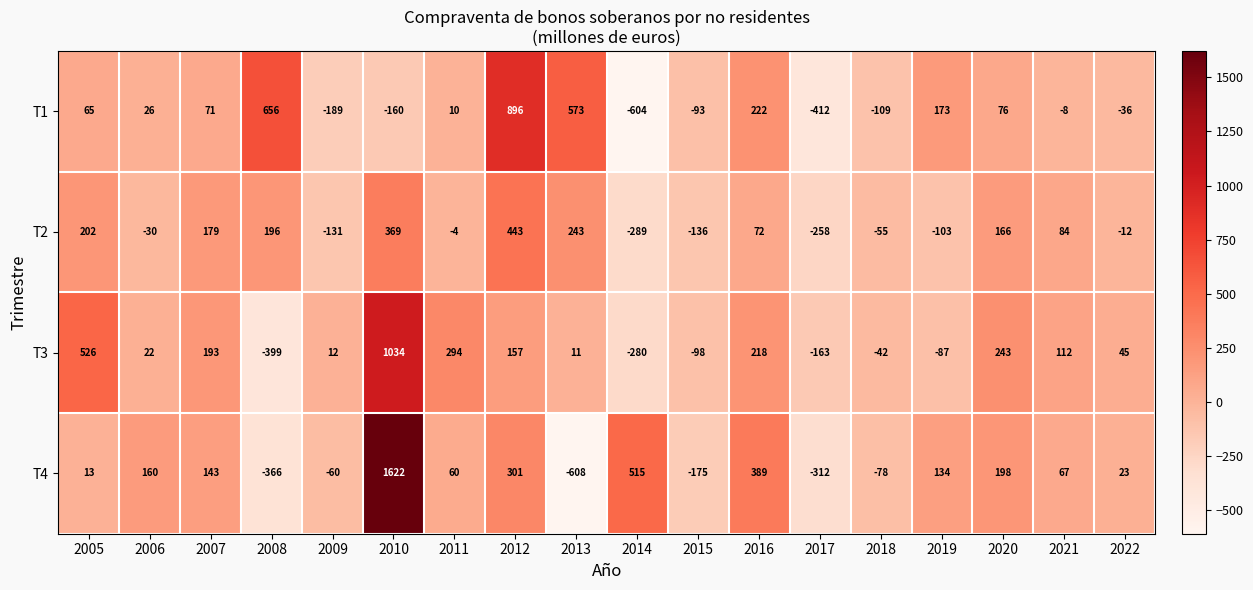

What is the total value across all series at 2008?

87